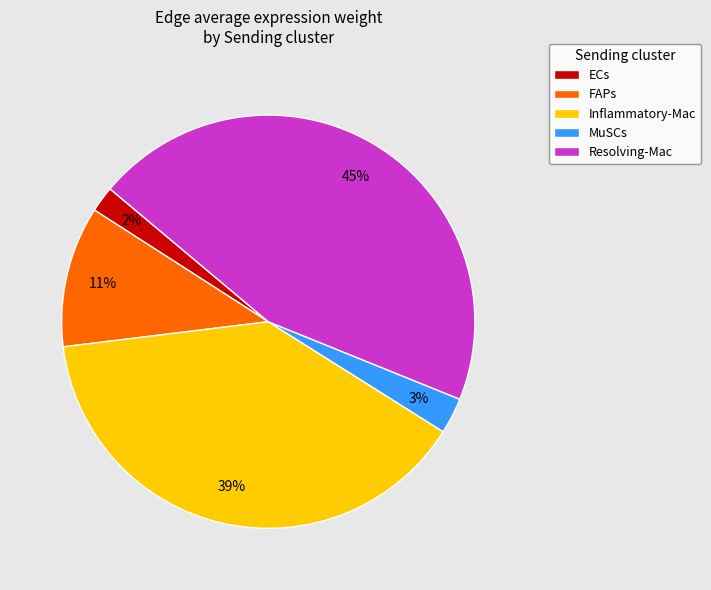

Combined, do ECs and MuSCs account for over 50%?

No